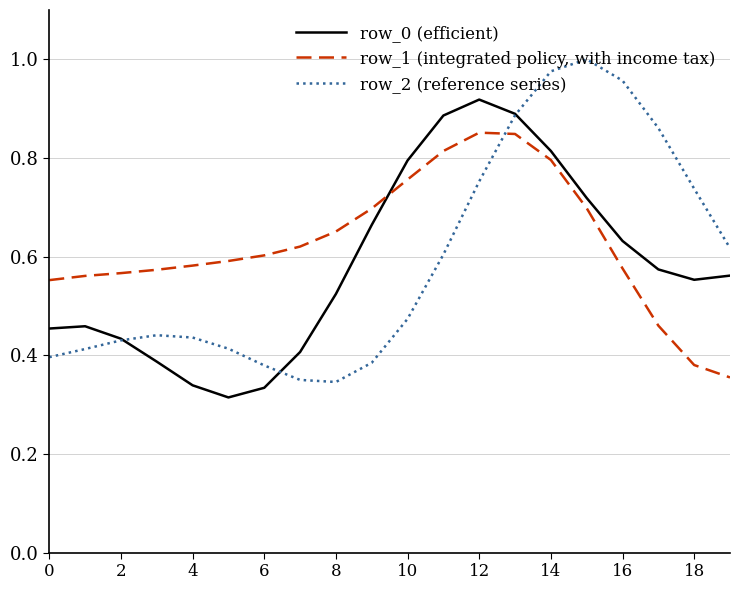

Which series ends up on top after the final intersection of row_1 (integrated policy, with income tax) and row_2 (reference series)?

row_2 (reference series)